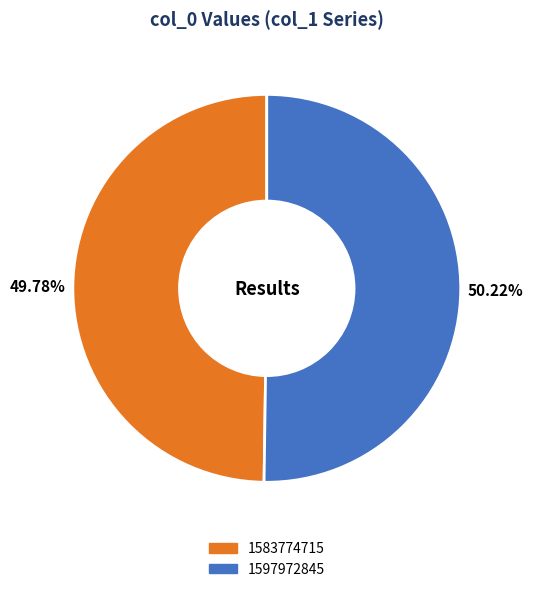

How many segments does this pie chart have?

2